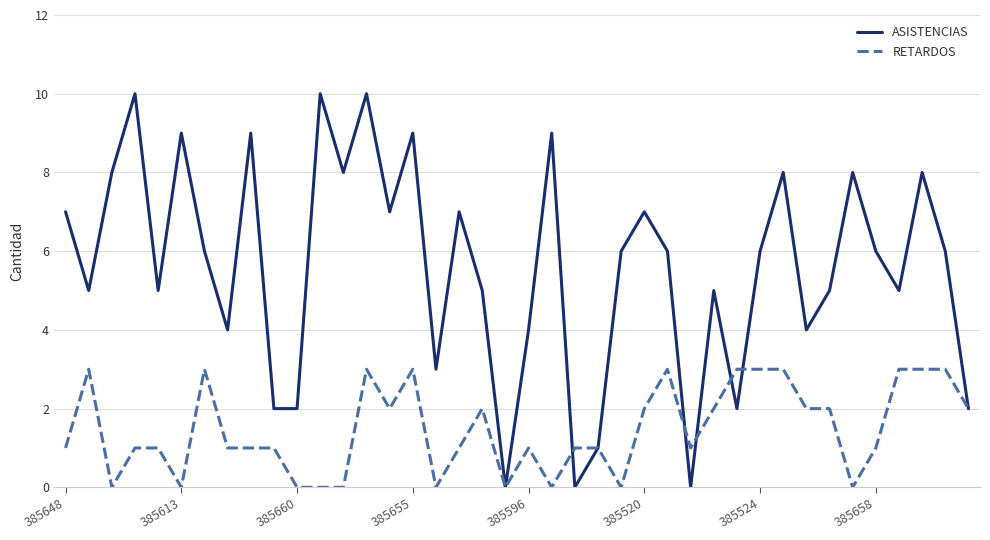

What is the average value of the RETARDOS series?

1